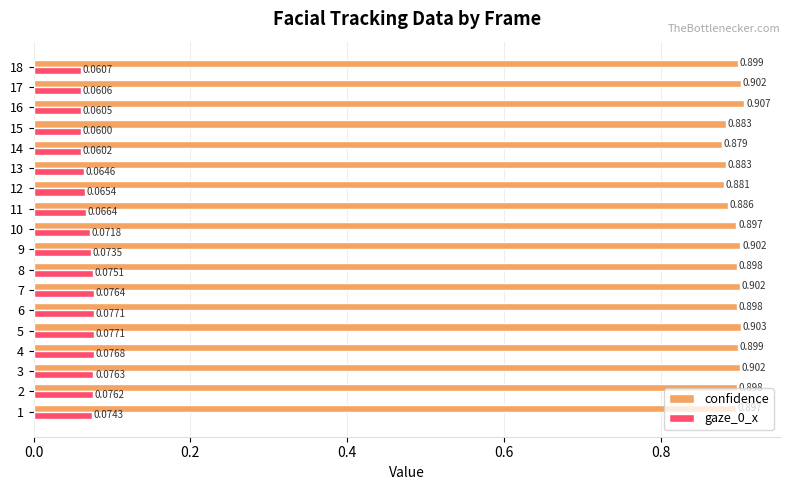

Which series has the widest spread of values?

confidence